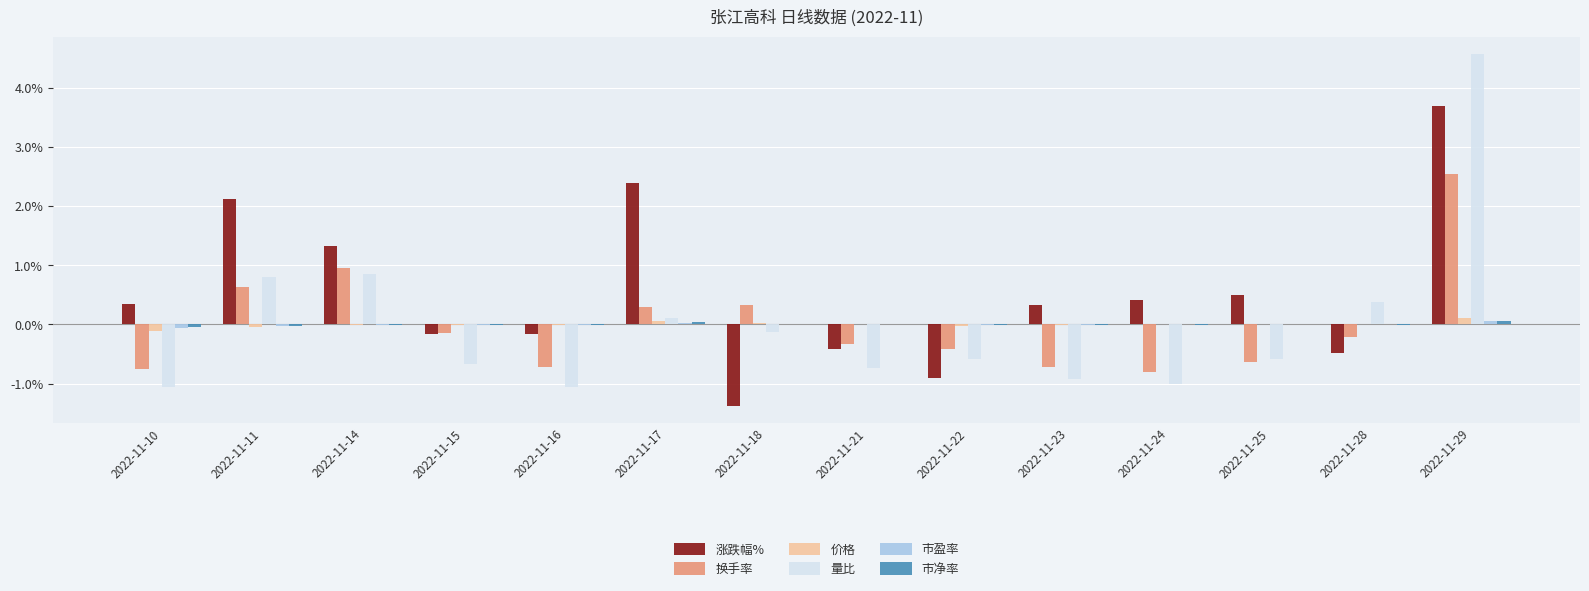

At which category is the sum across all series the highest?

2022-11-29